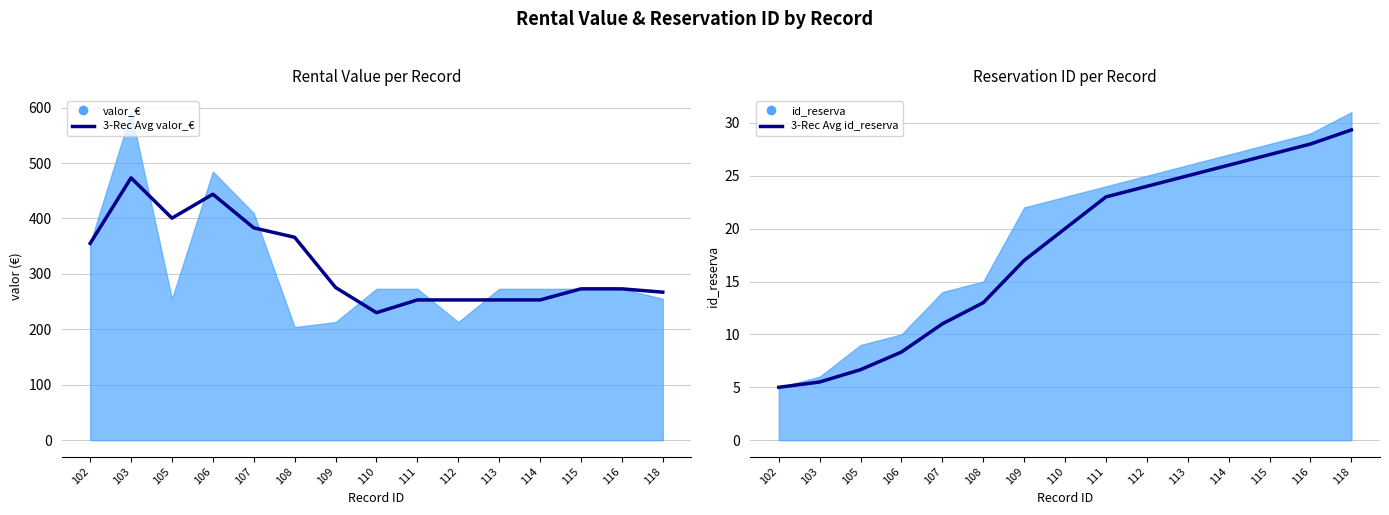

What is the minimum value shown in the chart?

5.0